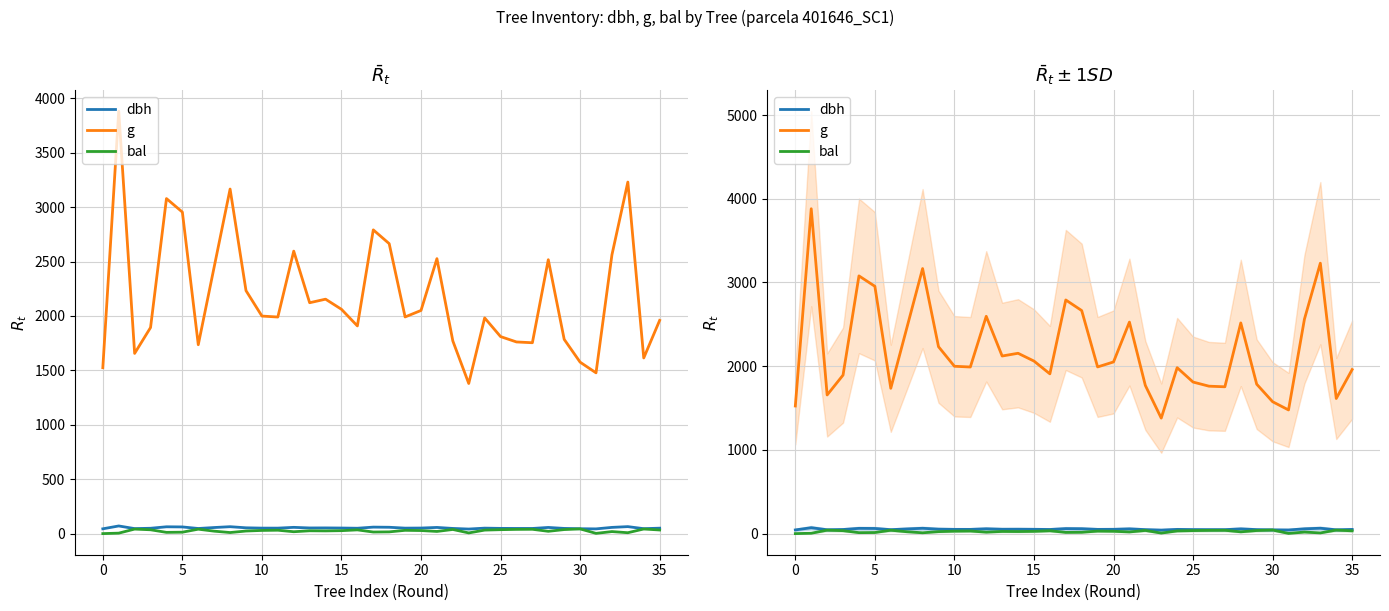

How many lines are shown in the chart?

3